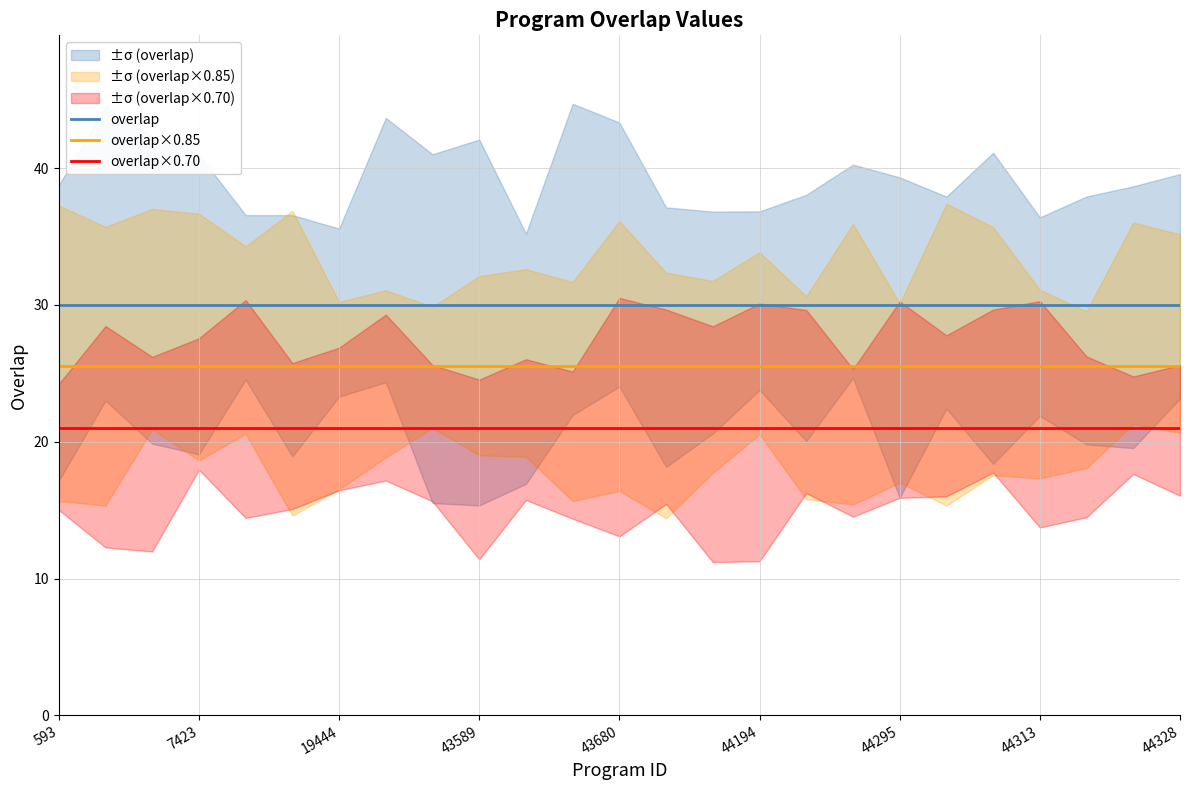

True or false: overlap and overlap×0.85 intersect in this chart.

False